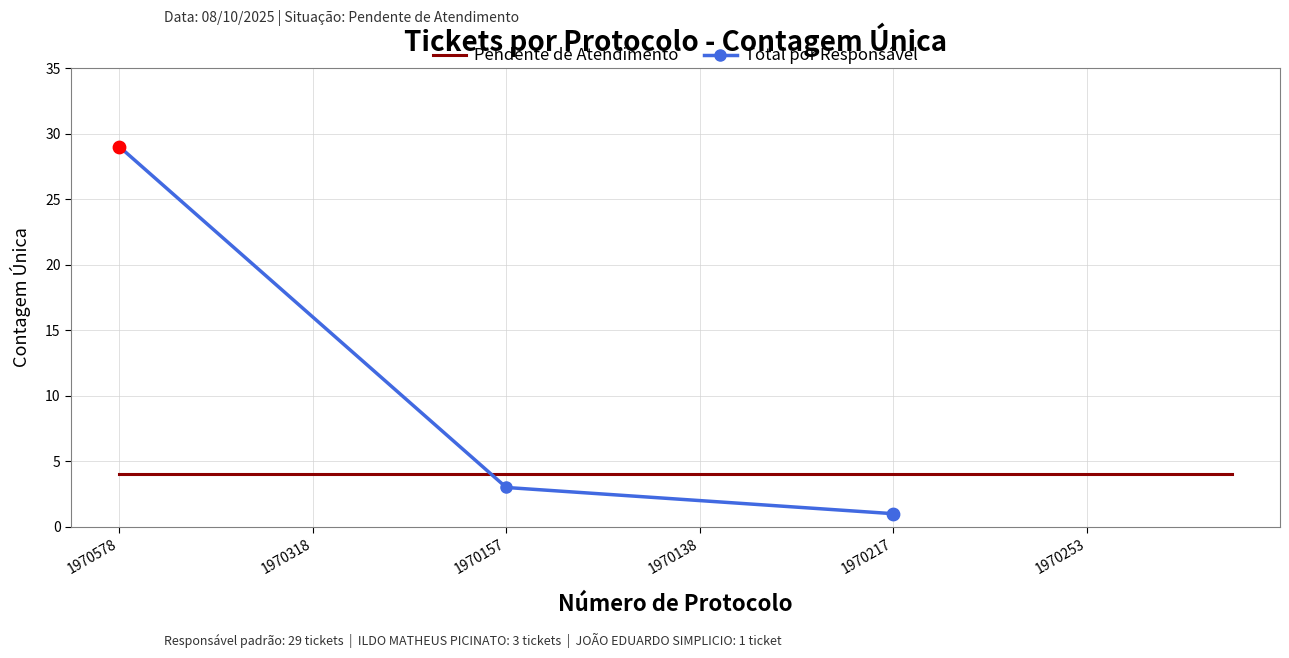

The Total por Responsável series shows 43 at 1970578. True or false?

False